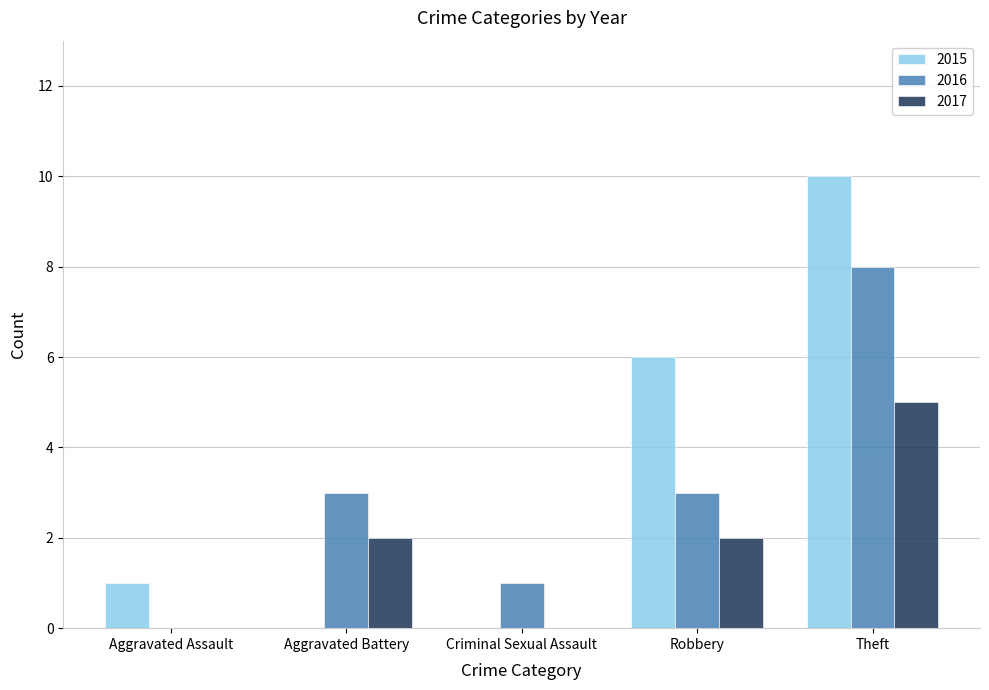

What is the total value across all series at Robbery?

11